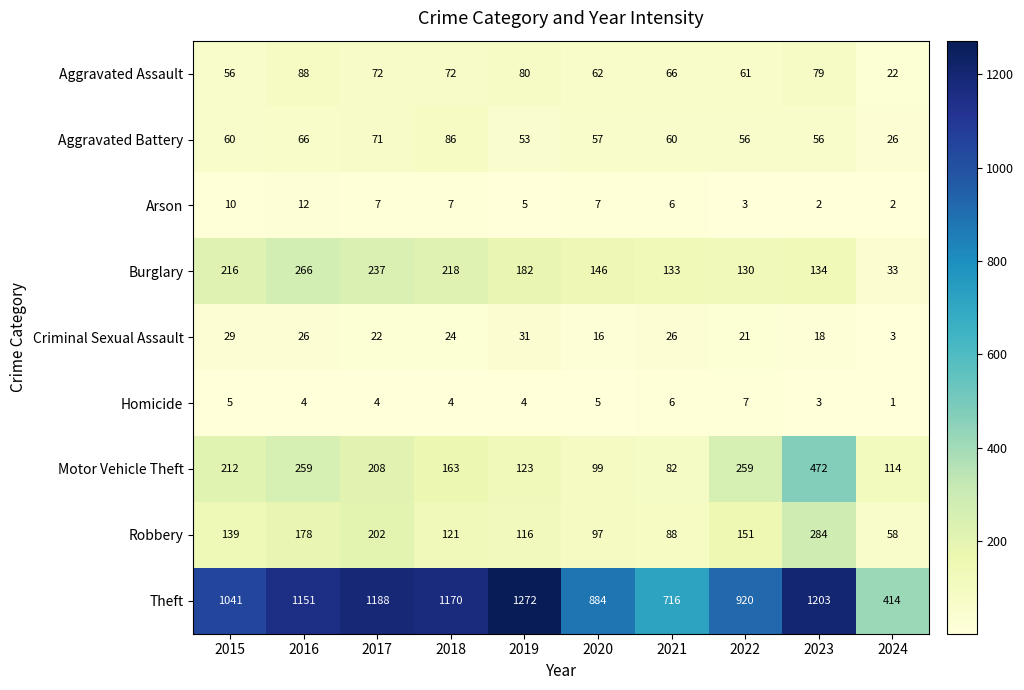

What is the difference between the highest and lowest values at 2023?

1201